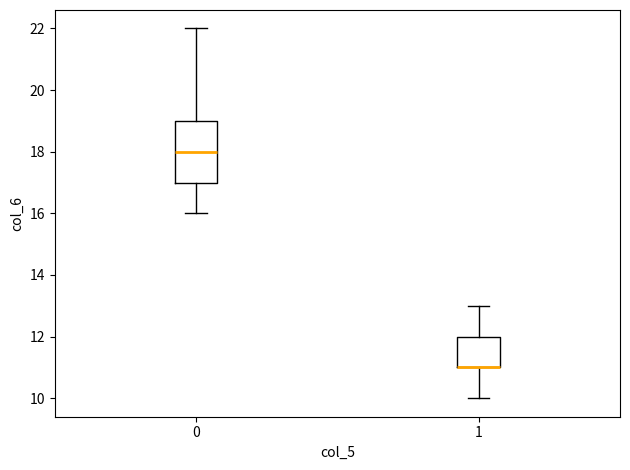

Comparing the boxes themselves (not the whiskers), which one is the tallest?

0